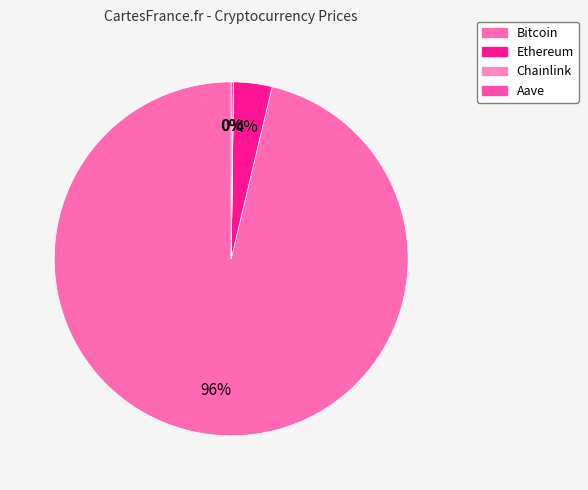

Is Bitcoin the majority of the pie?

Yes